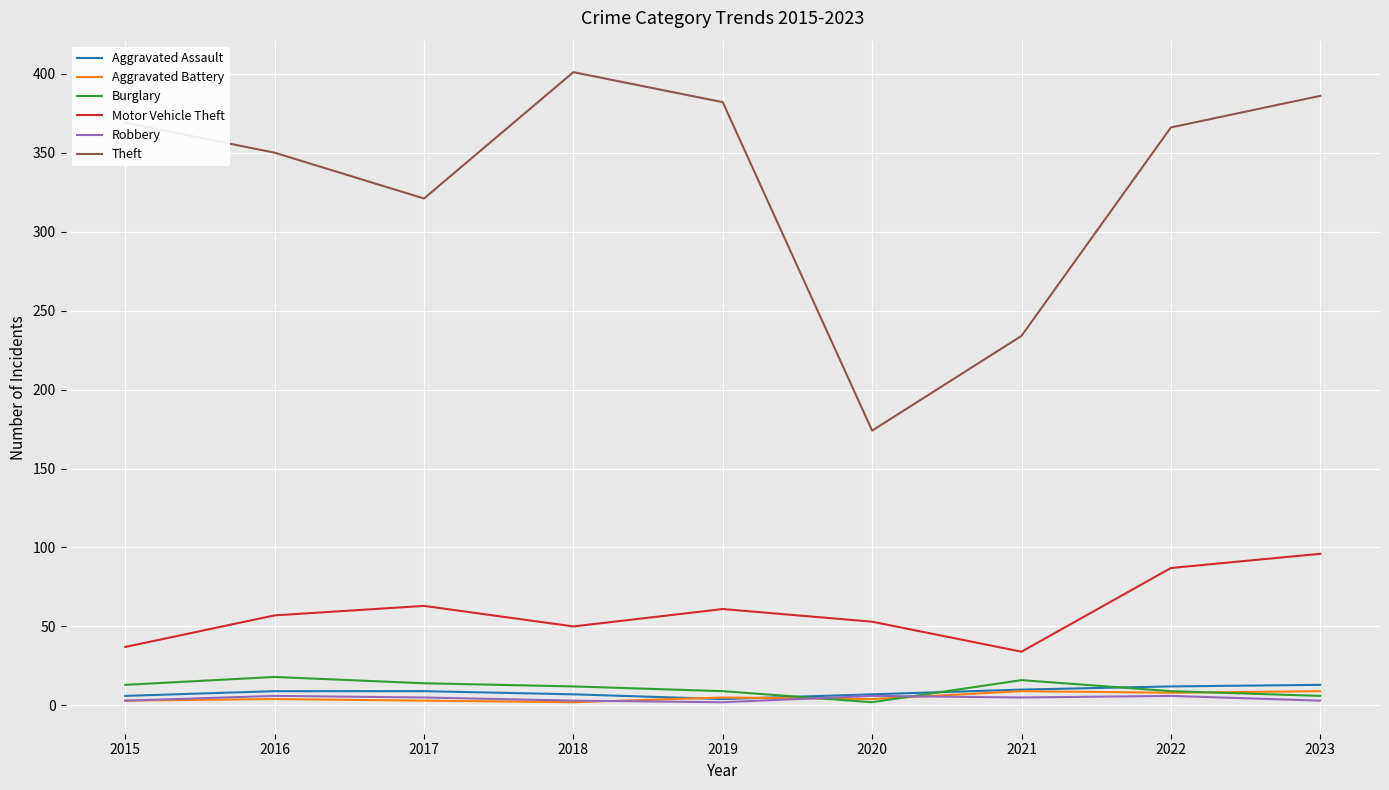

What is the smallest value displayed?

2